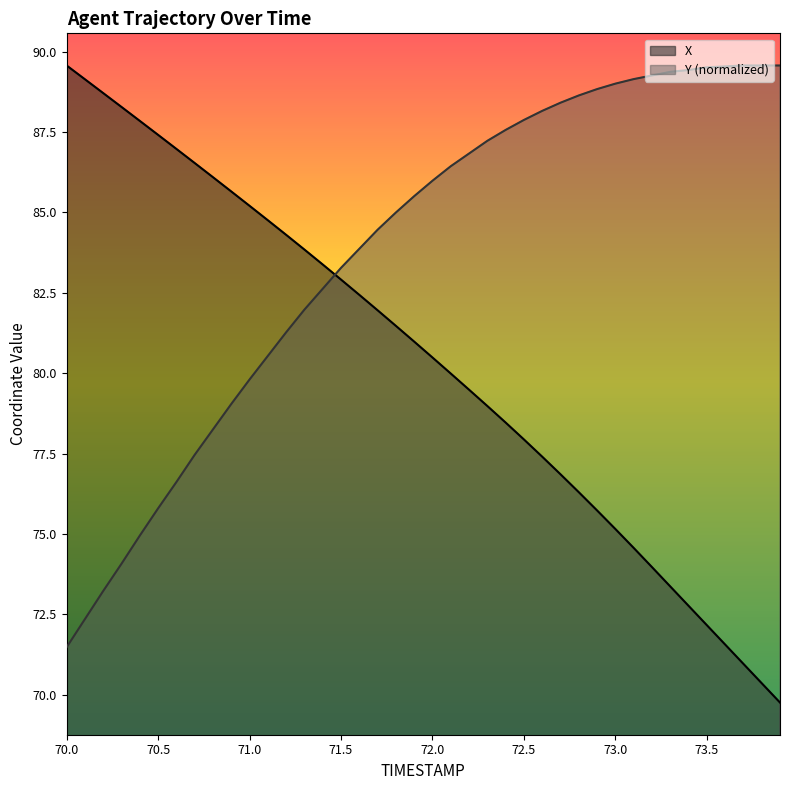

What are all the series names shown in the legend?

X, Y (normalized)